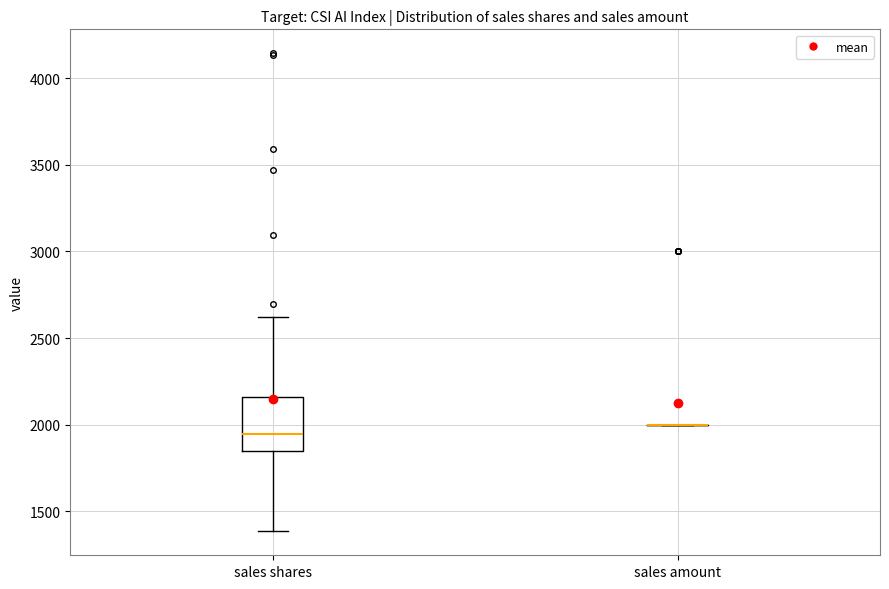

Reading left to right, read every box against the y-axis: the position of its median line, the range the box covers, and the ends of its whiskers. The values are not printed on the chart, so give them approximately, as read against the axis.

sales shares: median 1950, box 1850 to 2150, whiskers 1400 to 2600
sales amount: box collapsed to a line at 2000, whiskers 2000 to 2000